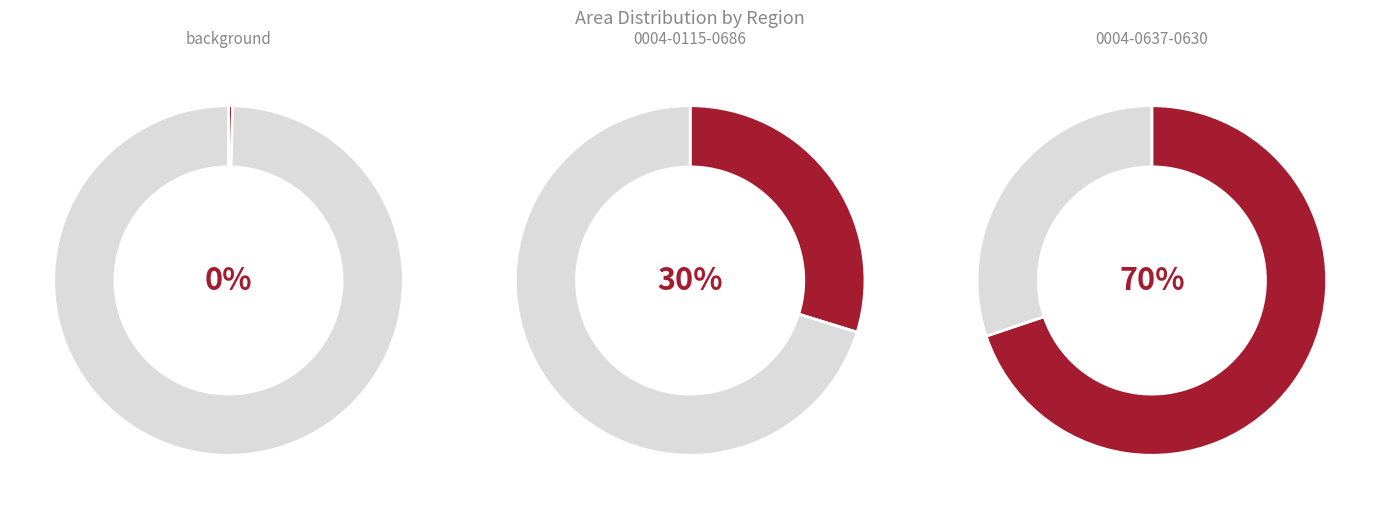

How many segments does this pie chart have?

3